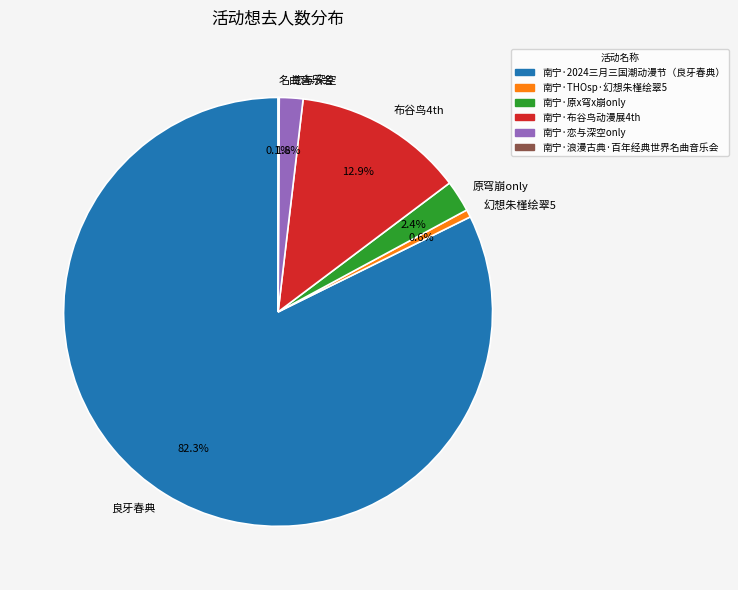

Do 良牙春典 and 恋与深空 together represent more than half of the pie?

Yes